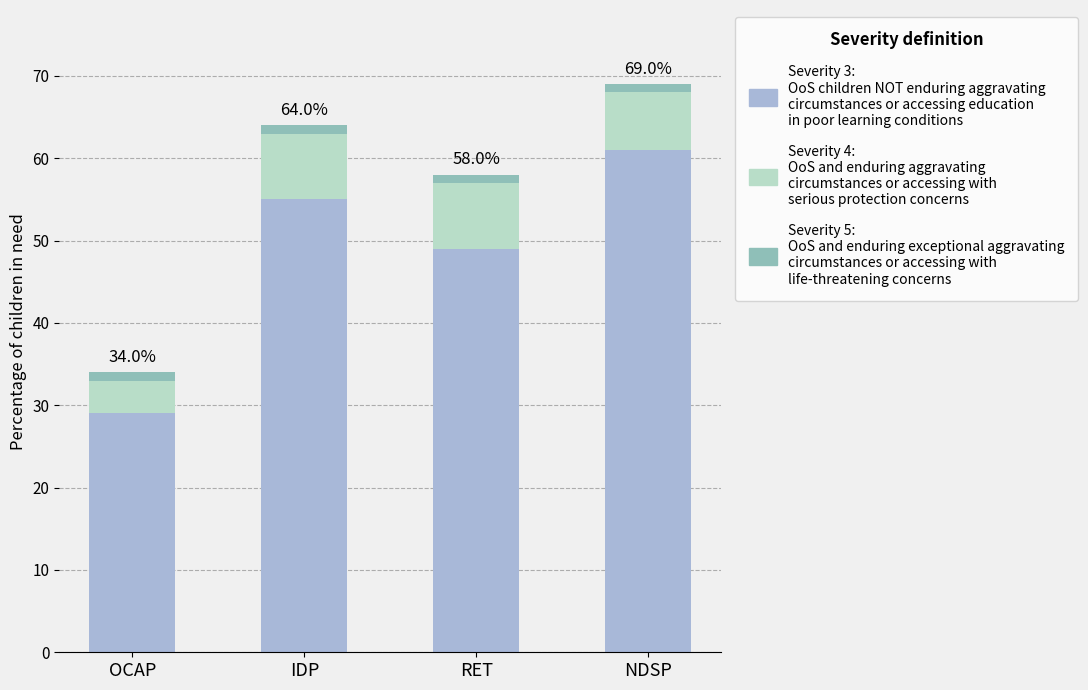

At which category is the sum across all series the highest?

NDSP